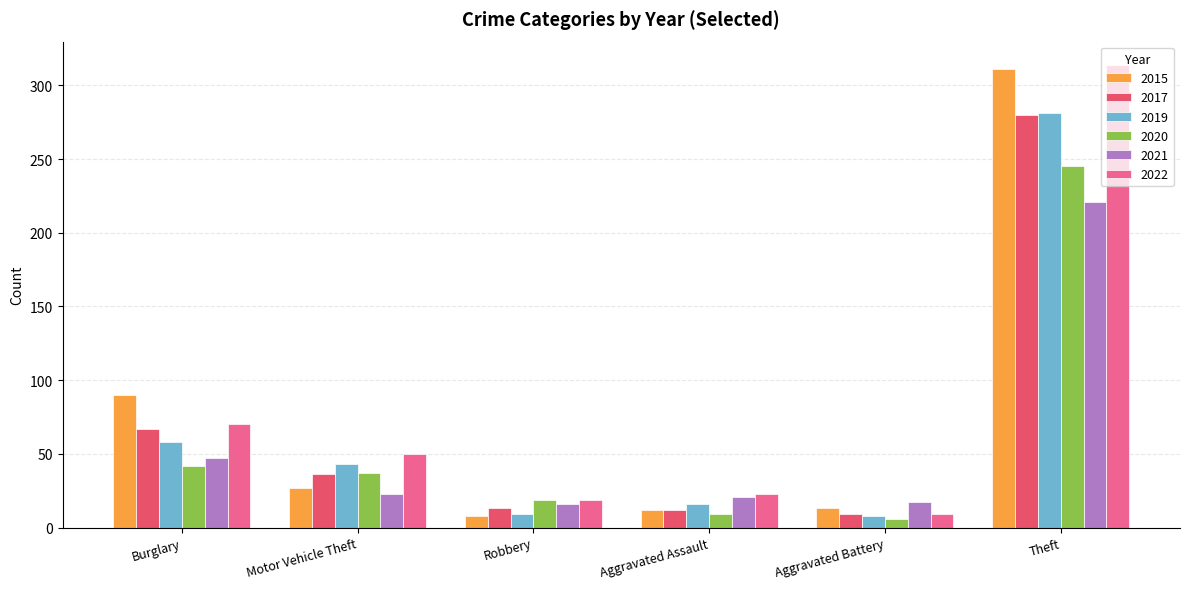

Which series changed the most between Motor Vehicle Theft and Robbery?

2019